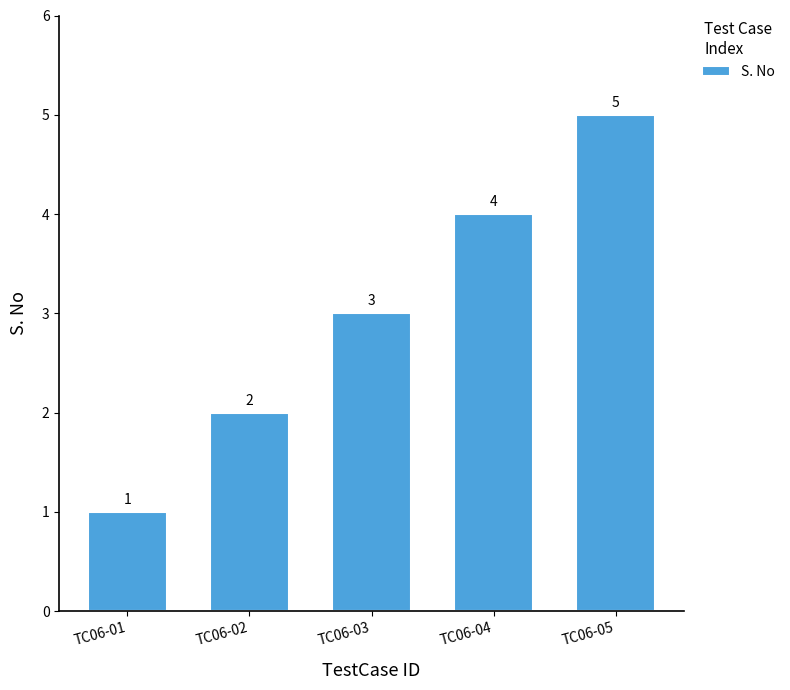

How many values are between 2 and 4?

3